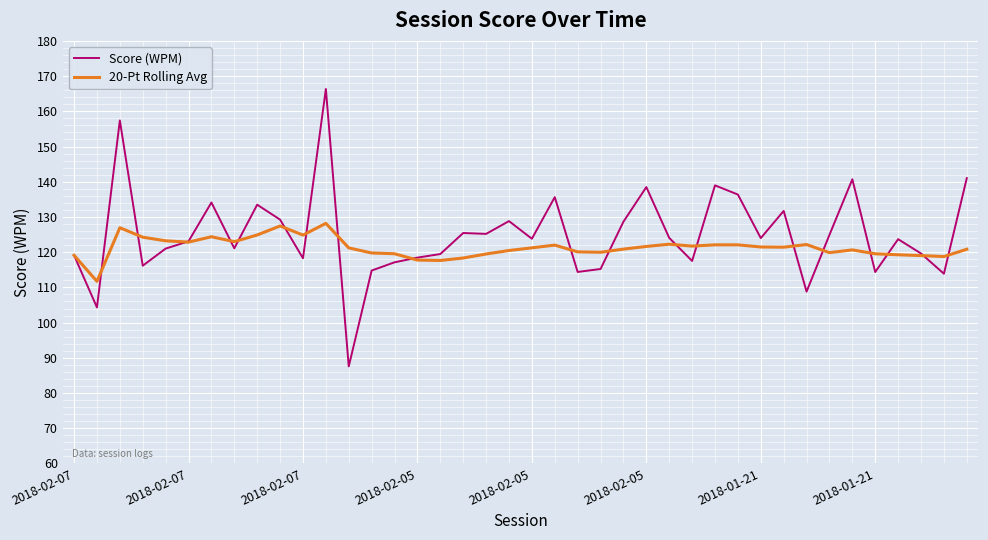

True or false: 20-Pt Rolling Avg and Score (WPM) cross at least once.

True